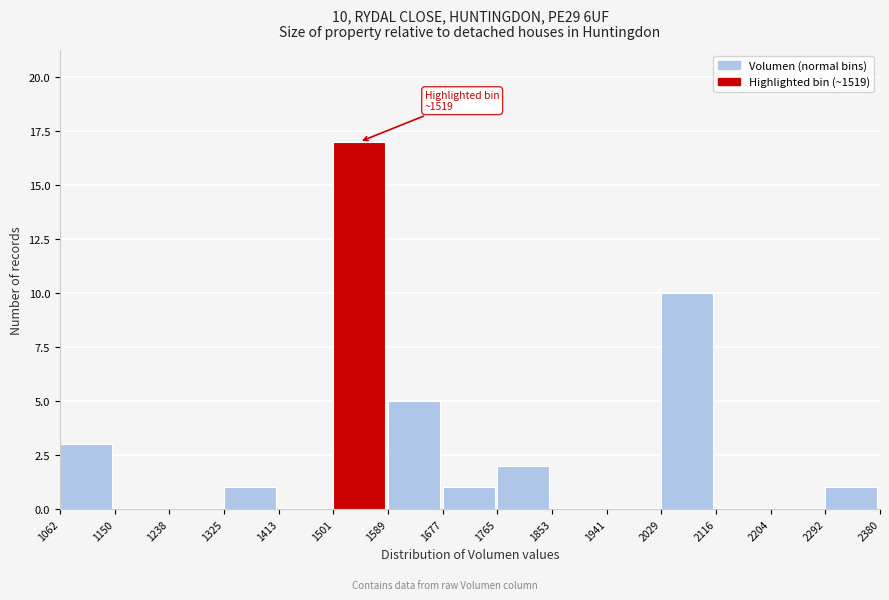

Which range on the x-axis has the tallest bar?

1501 to 1589